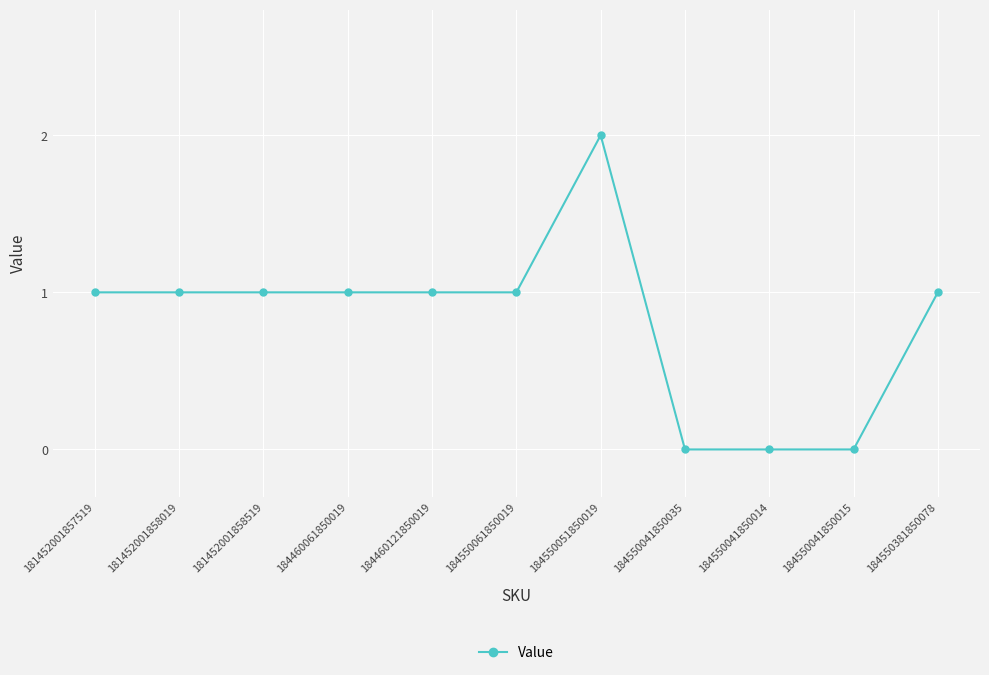

What is the label of the 10th point from the right?

181452001858019